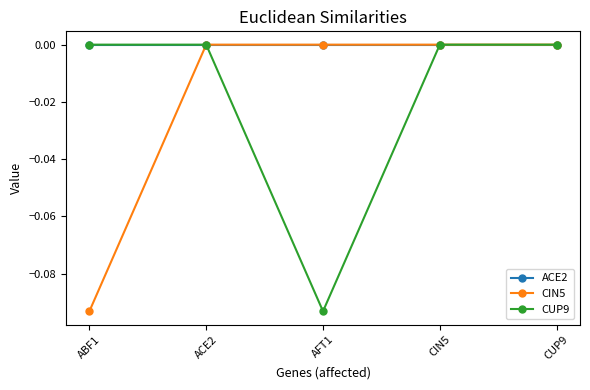

Is it true that ACE2 equals 0.0 at CIN5?

True